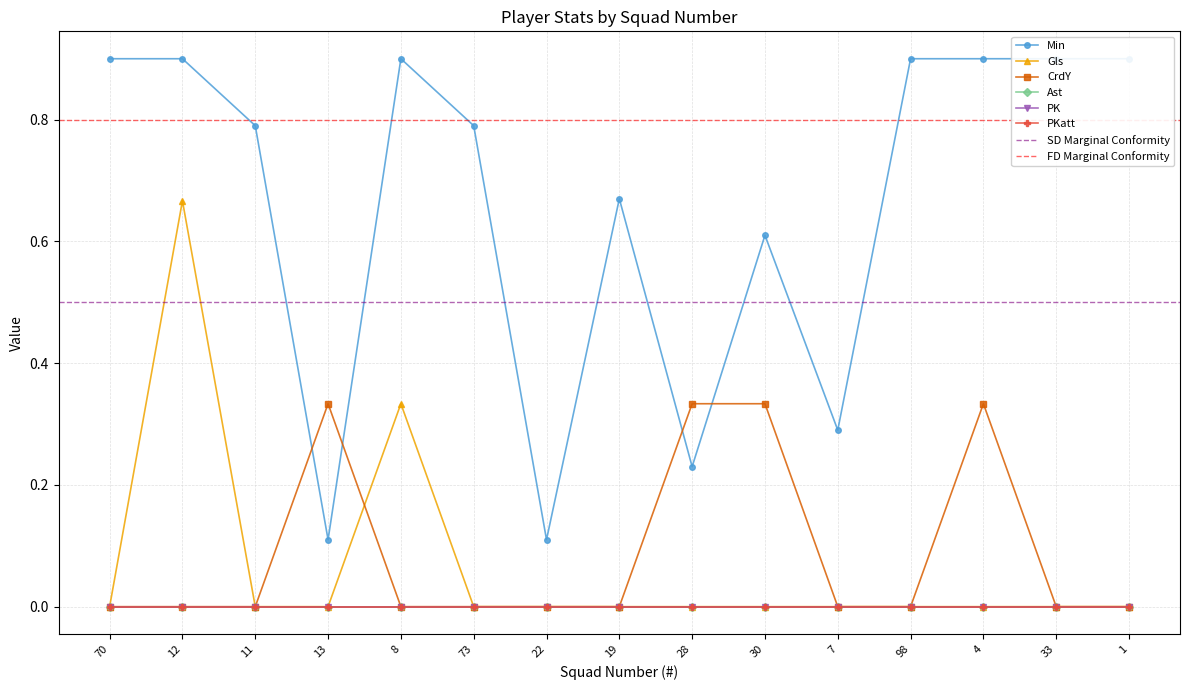

What is the label of the 5th point from the left?

8